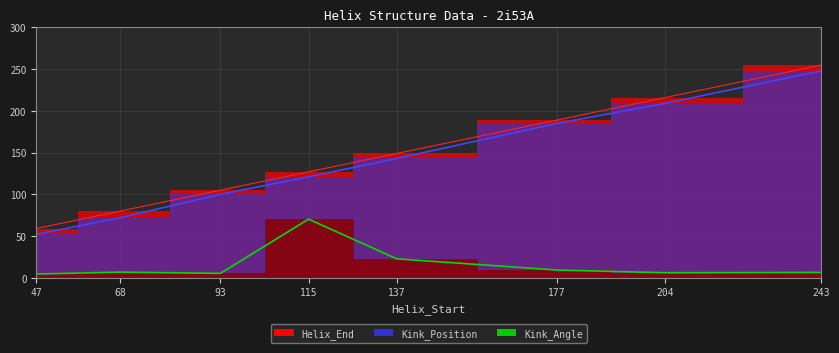

How many lines are shown in the chart?

3